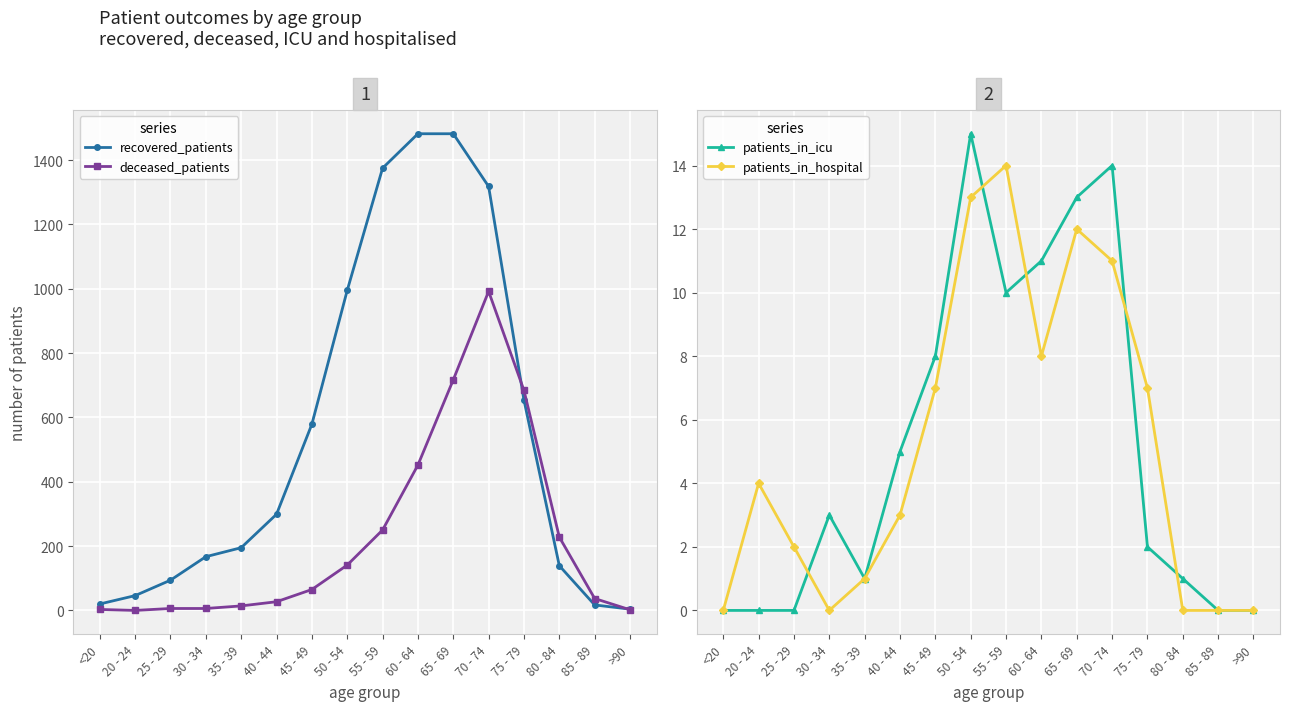

At how many categories does at least one series exceed 921?

5